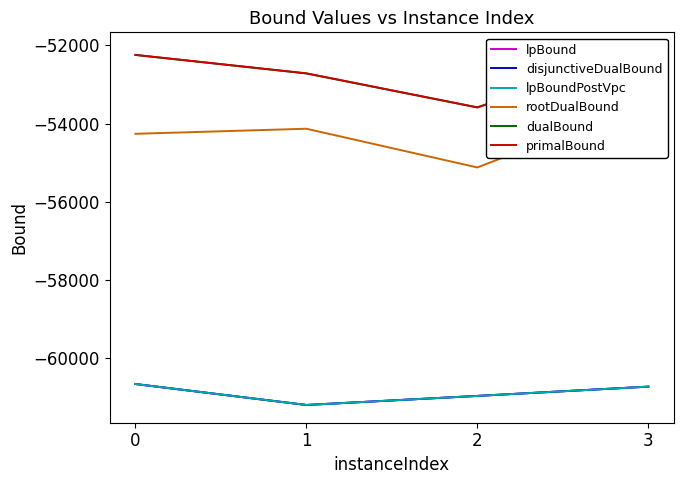

What is the value of the lpBoundPostVpc point at the 2nd from the left?

-61207.2